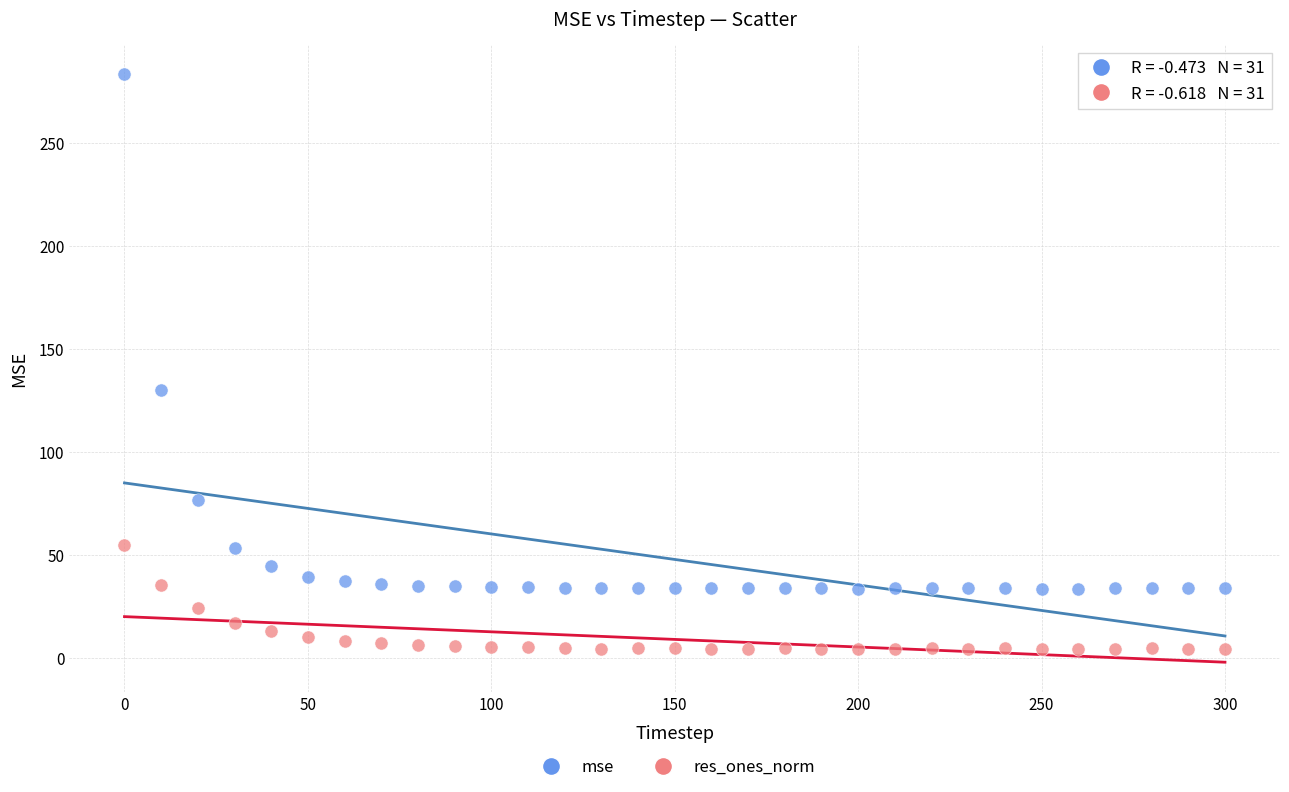

Across all data points, what is the range of X values (max minus min)?

300.0